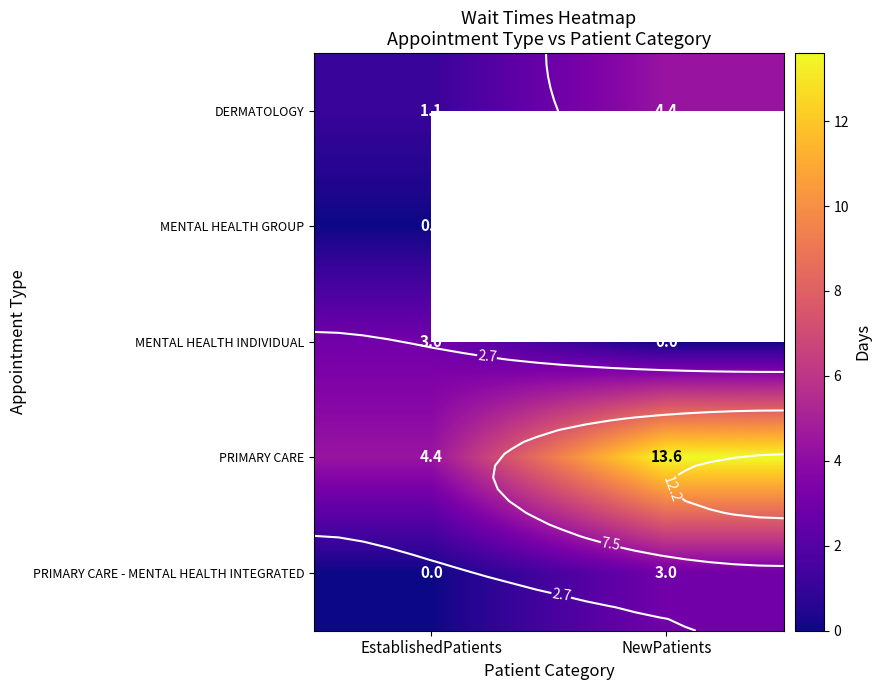

Rank the series by their maximum value, from lowest to highest.

MENTAL HEALTH GROUP, MENTAL HEALTH INDIVIDUAL, PRIMARY CARE - MENTAL HEALTH INTEGRATED, DERMATOLOGY, PRIMARY CARE